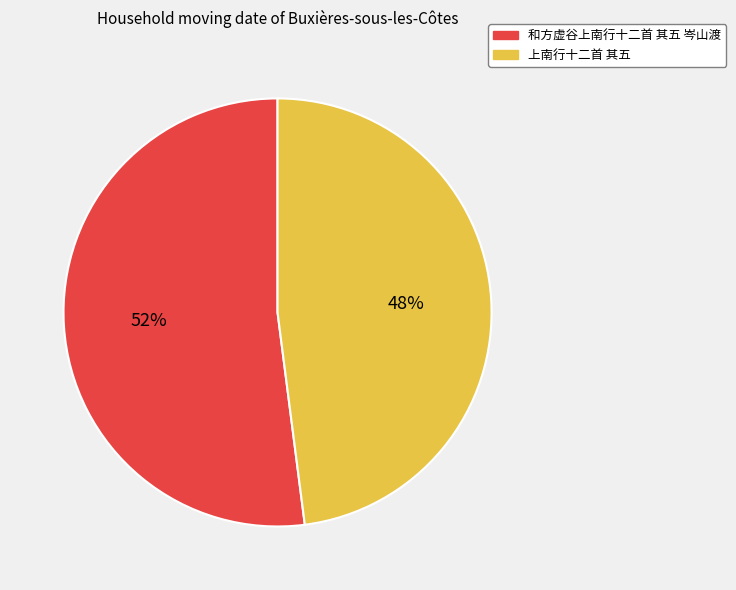

Approximately how many times larger is the value at 上南行十二首 其五 compared to 和方虚谷上南行十二首 其五 岑山渡?

0.9